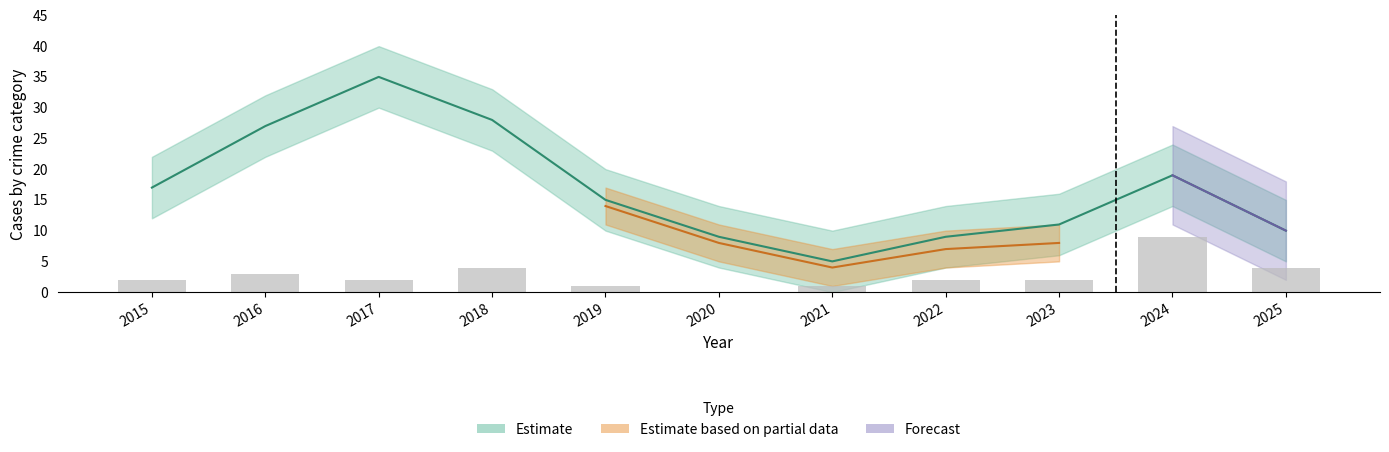

How many data points in Total are above 15?

5